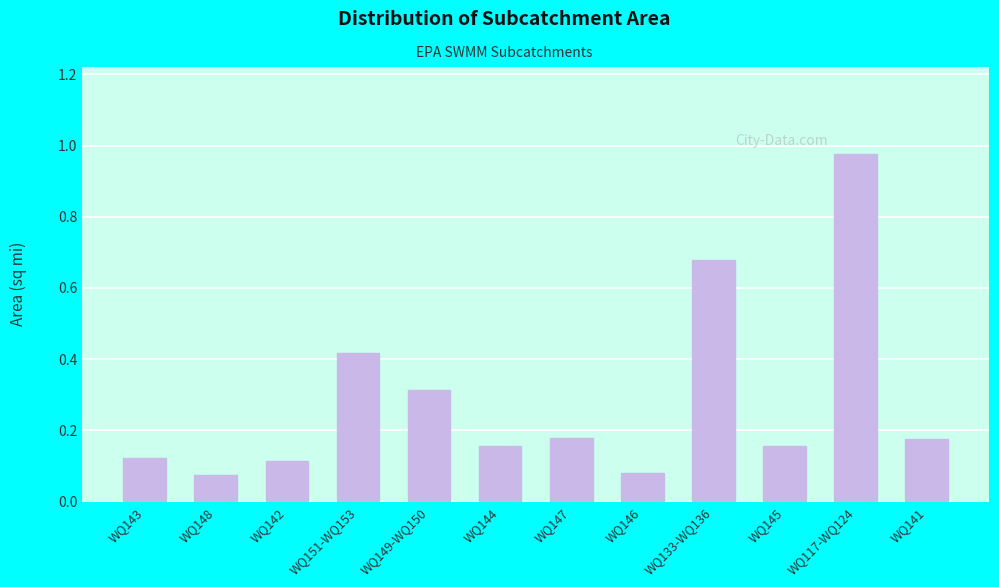

What is the sum of the values at WQ117-WQ124 and WQ143?

1.1